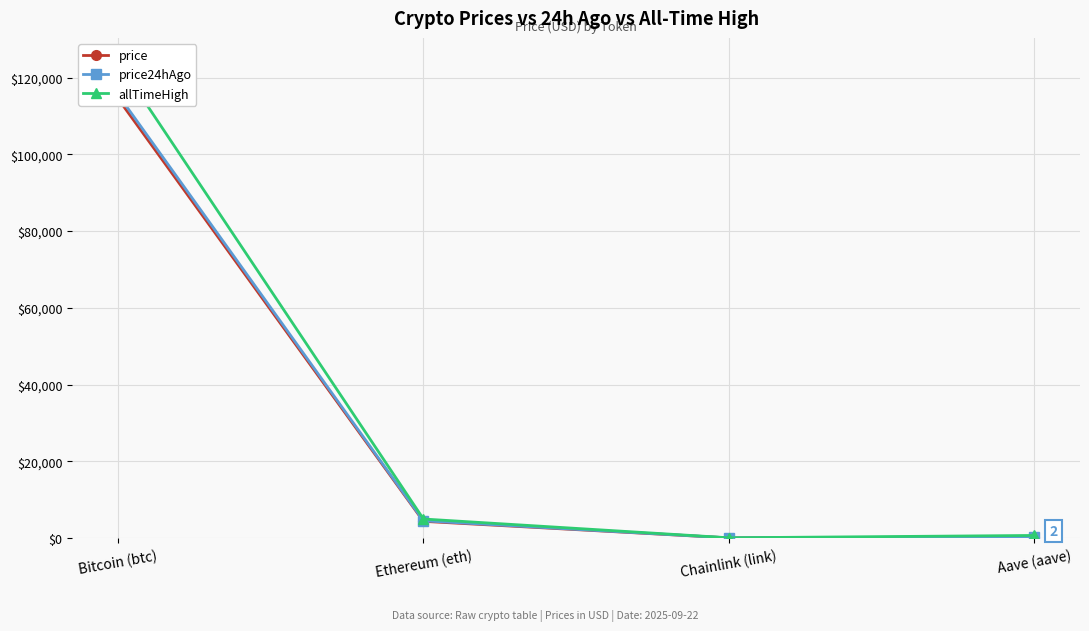

At which label does price reach its peak?

Bitcoin (btc)